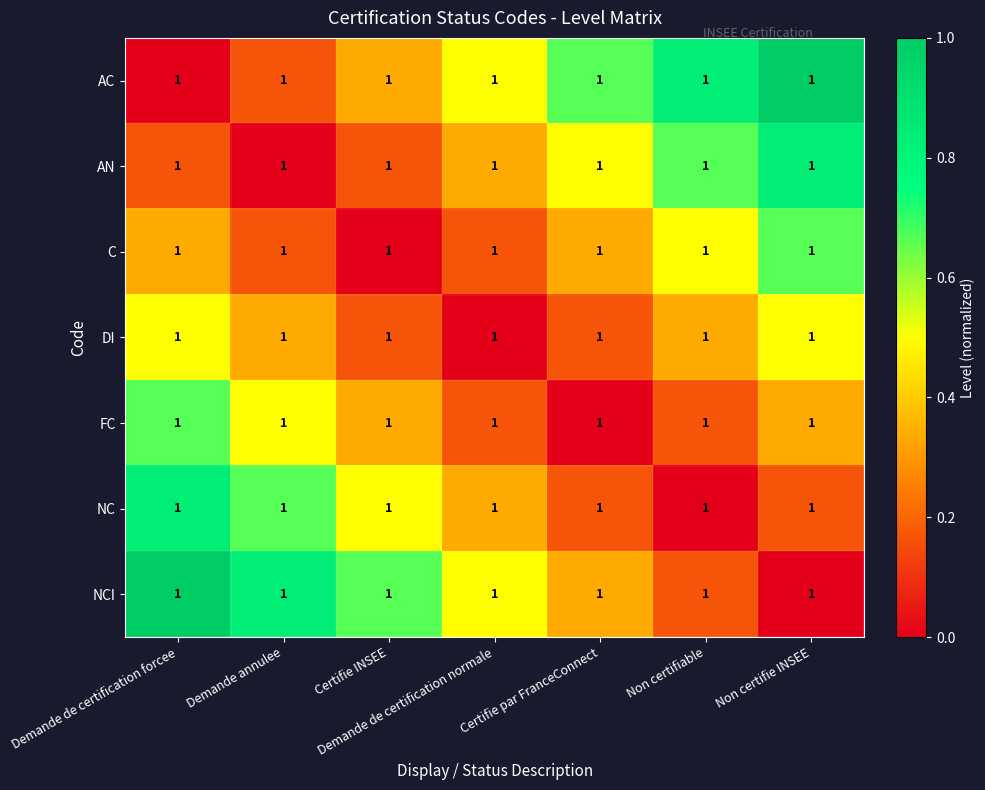

How many categories are shown in the chart?

7